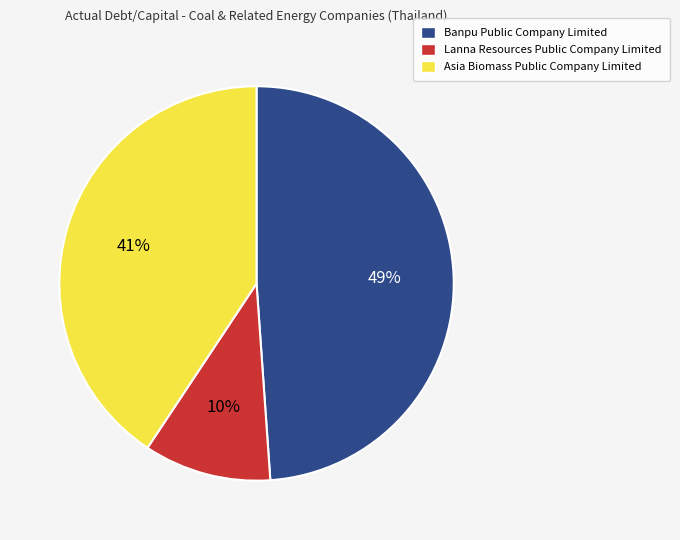

Which has a higher value, Lanna Resources Public Company Limited or Asia Biomass Public Company Limited?

Asia Biomass Public Company Limited